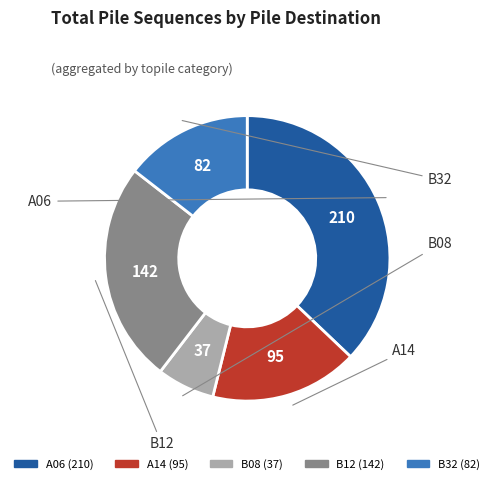

Is there a majority slice in this chart?

No